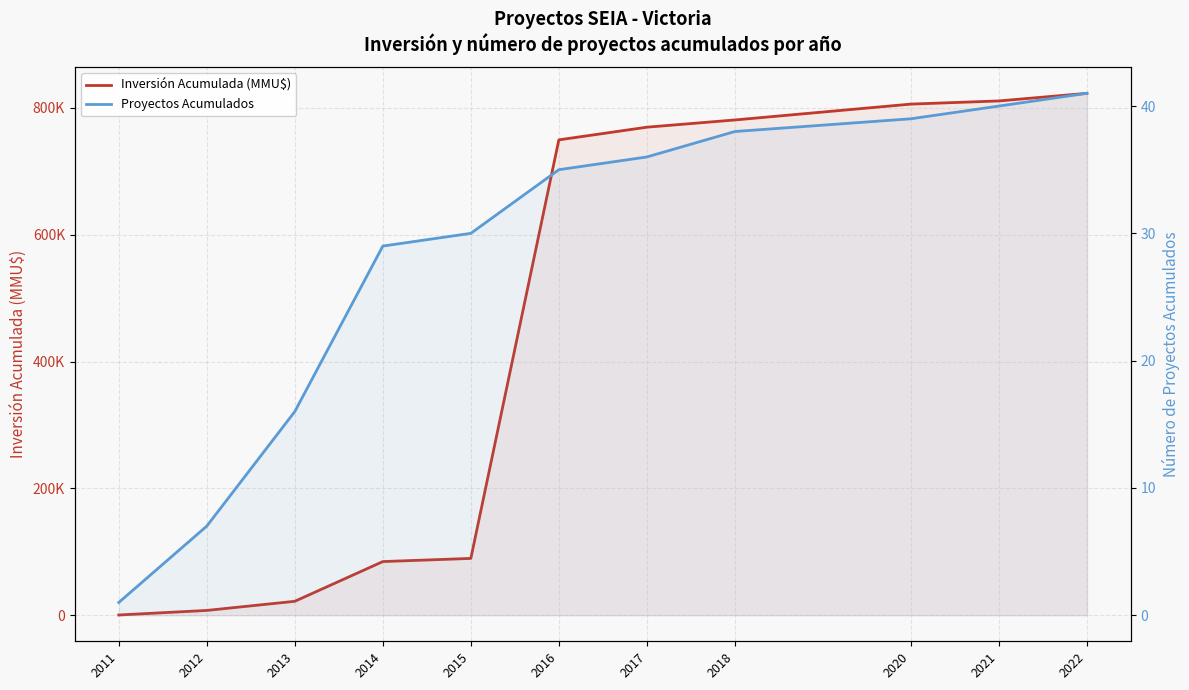

True or false: Inversión Acumulada (MMU$) and Proyectos Acumulados intersect in this chart.

False